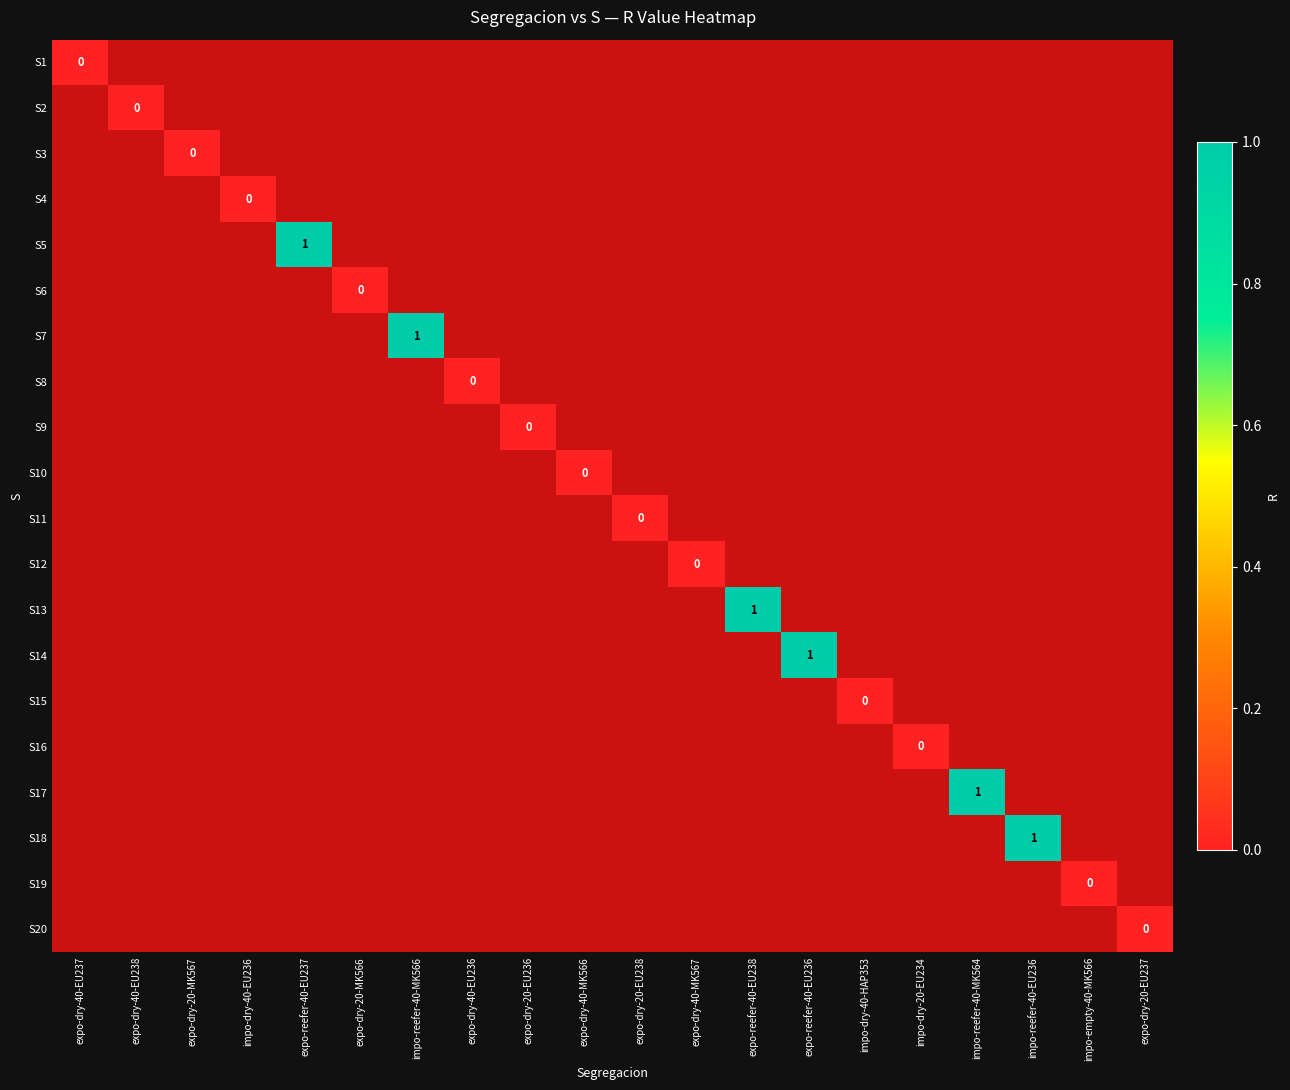

At which category does the chart reach its peak across all series?

expo-reefer-40-EU237